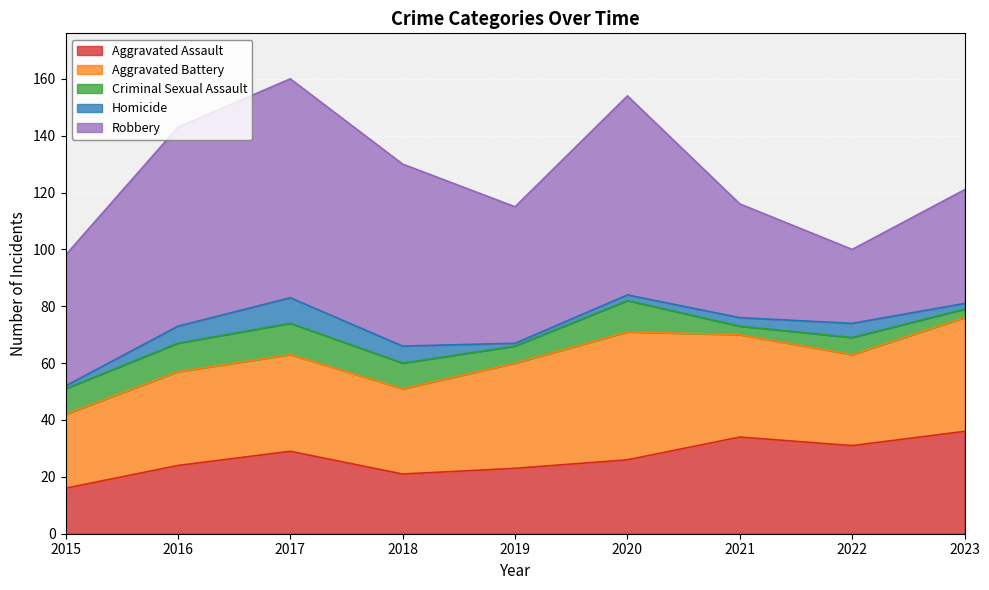

The Robbery series shows 34 at 2018. True or false?

False